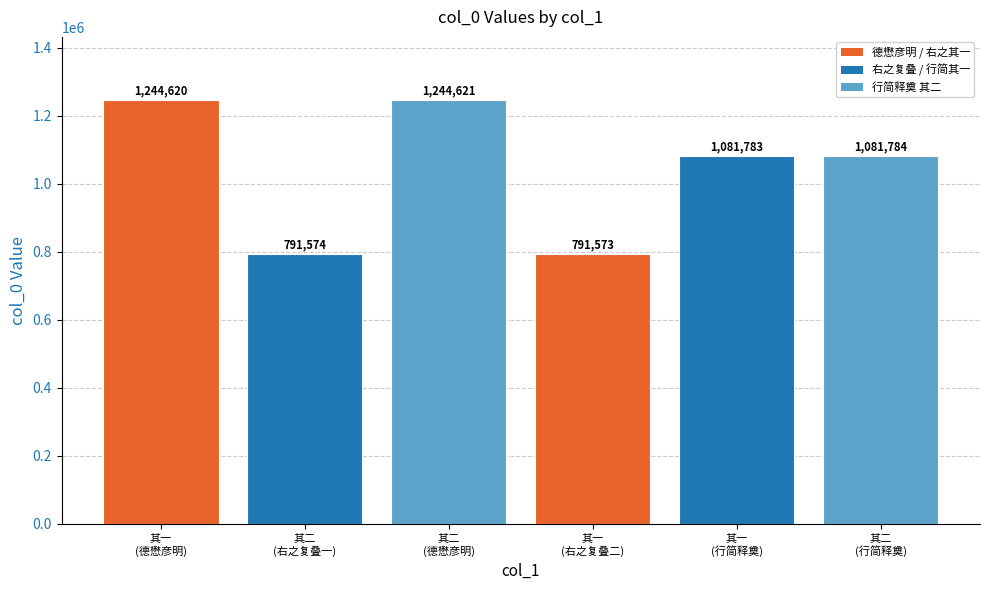

Reading right to left, what are all the values shown in this chart?

1081784	1081783	791573	1244621	791574	1244620